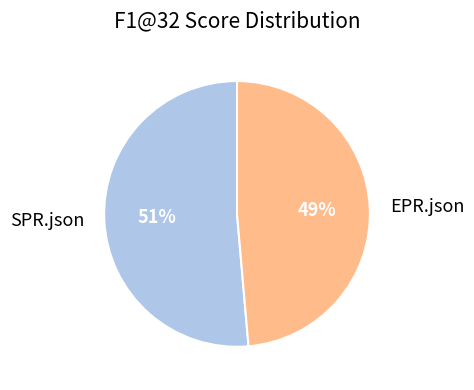

Do EPR.json and SPR.json together represent more than half of the pie?

Yes